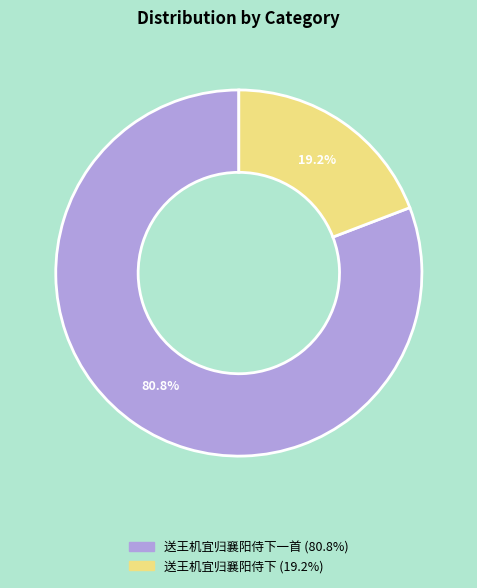

How many segments does this pie chart have?

2